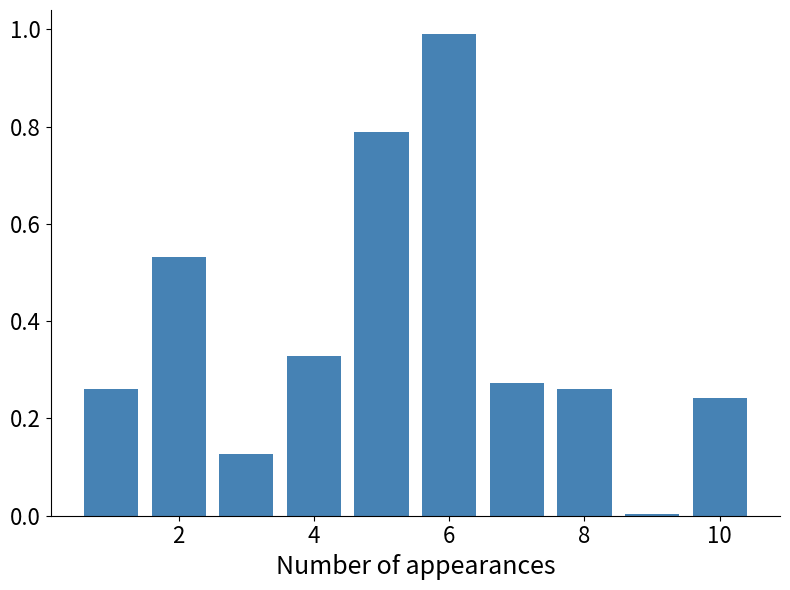

What is the maximum value shown in the chart?

1.0